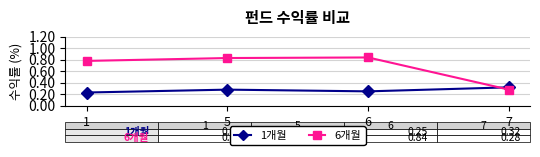

What is the difference between the maximum and second lowest values in the 1개월 series?

0.1